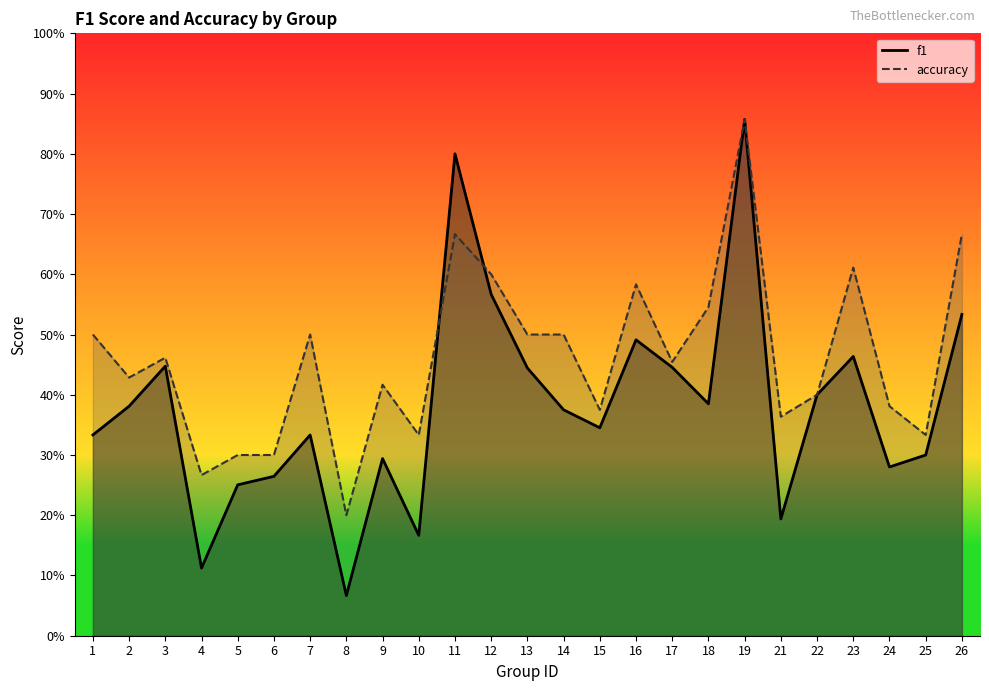

Which category has the highest value in the f1 series?

19